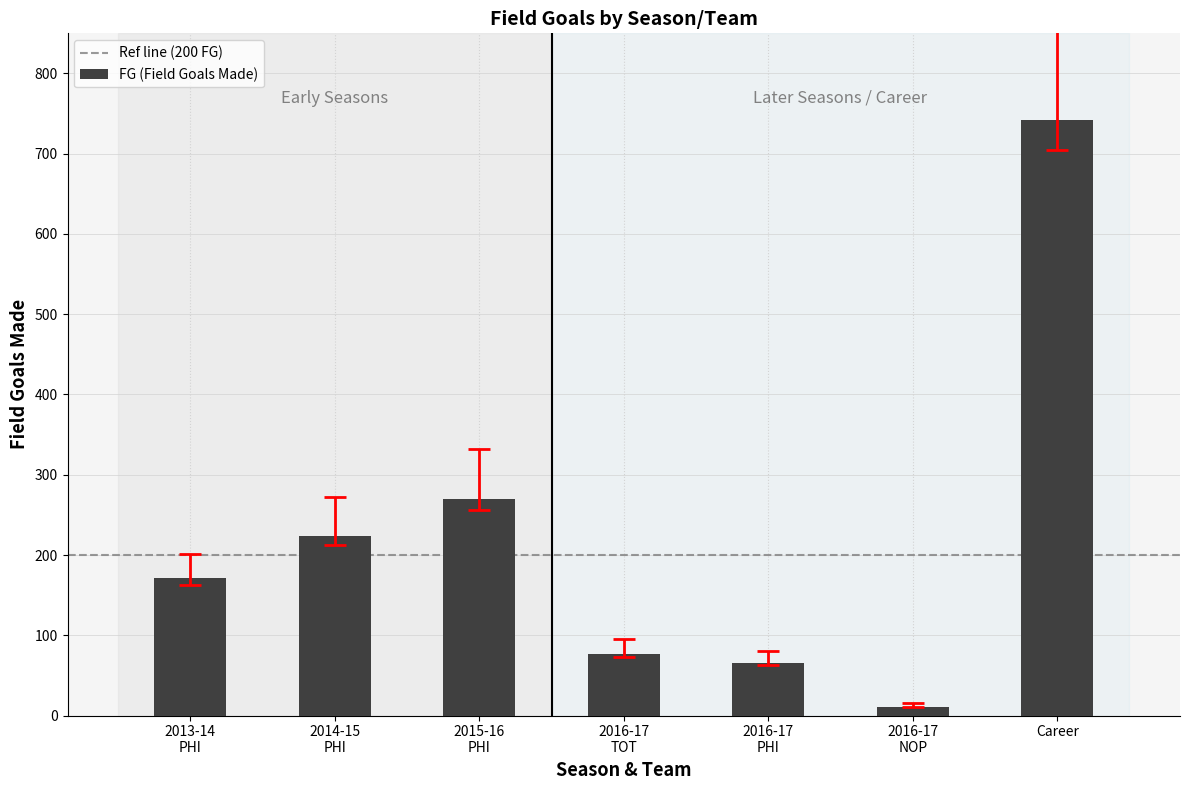

What is the value of the 2nd bar from the left?

224